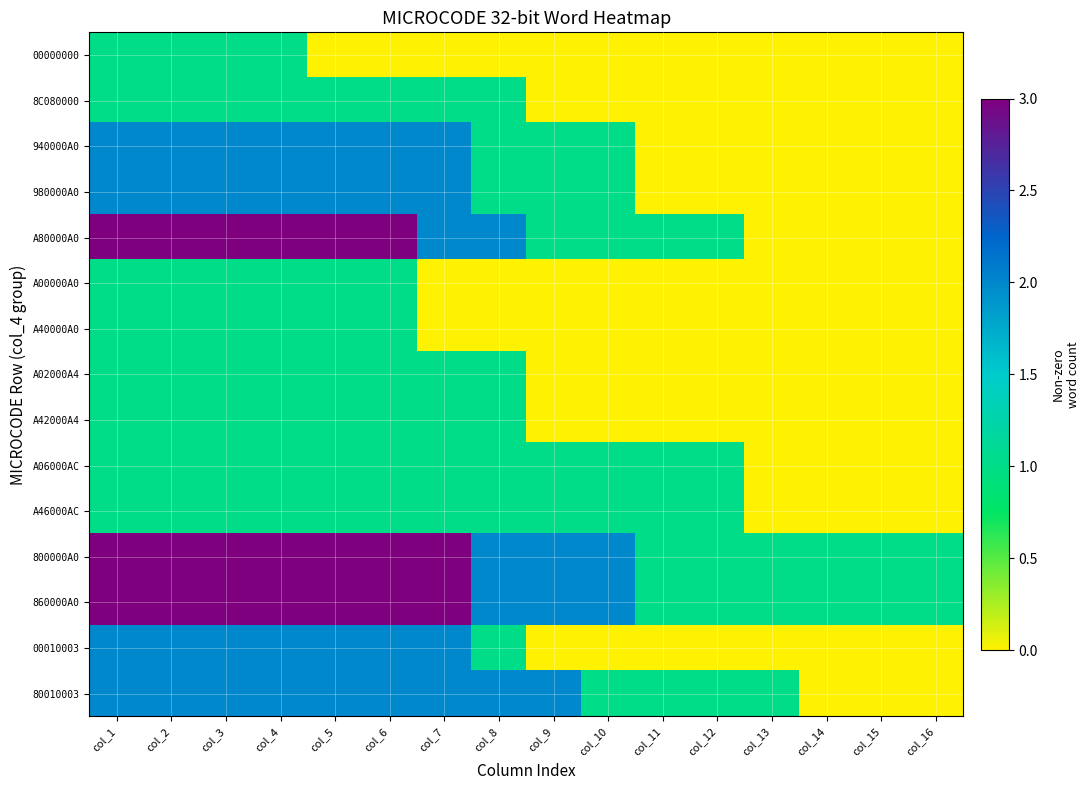

What is the maximum value shown in the chart?

3